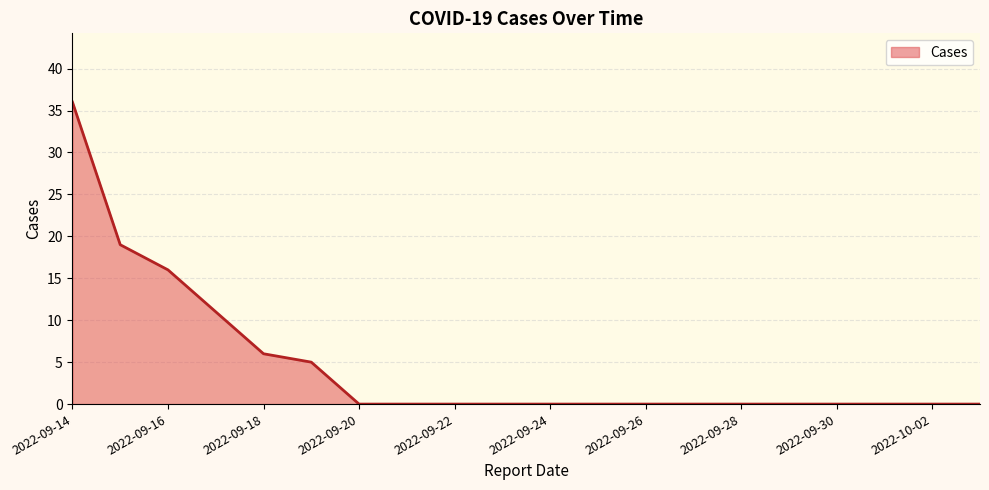

What is the greatest value displayed?

36